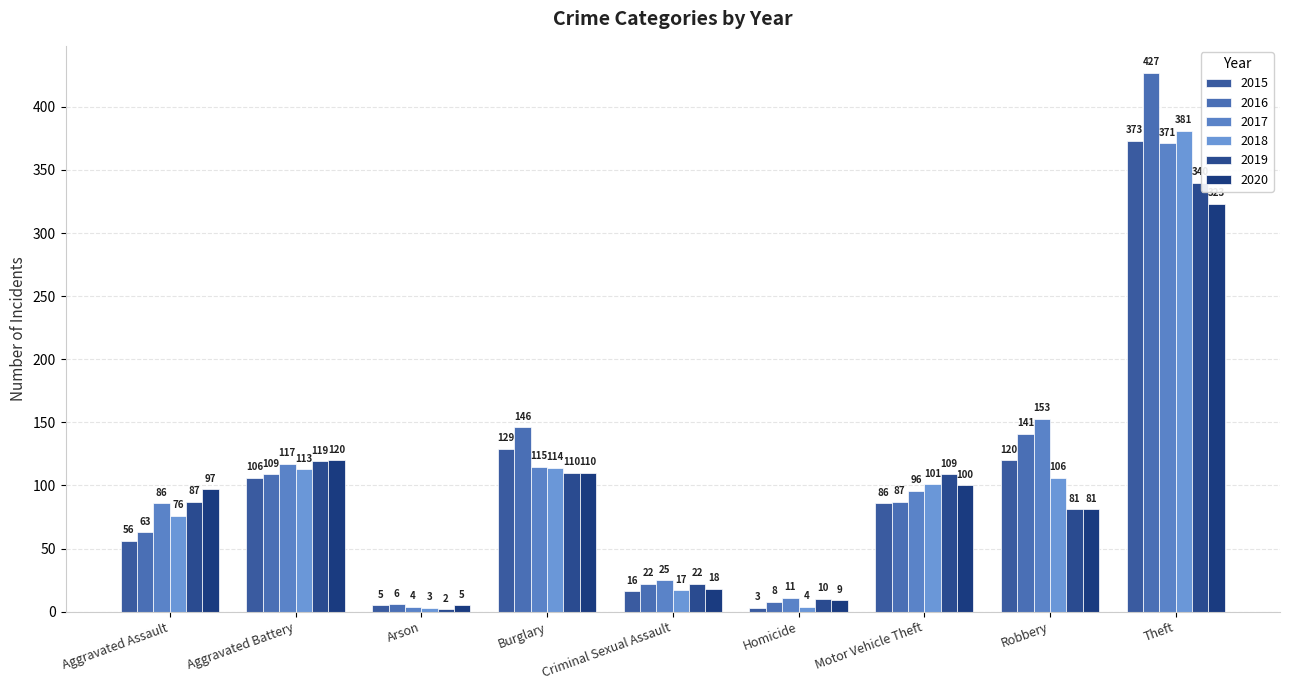

What is the average value of the 2018 series?

102